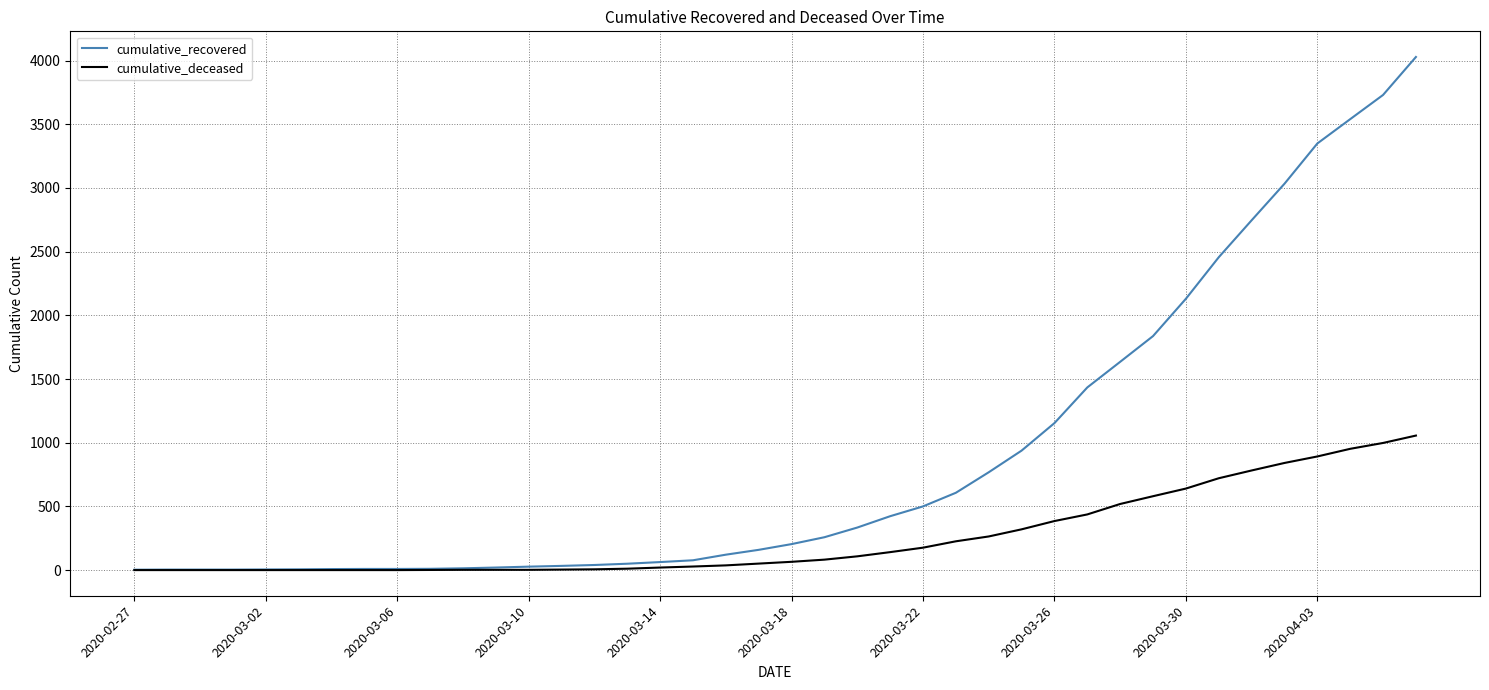

Count the number of categories in the chart.

40